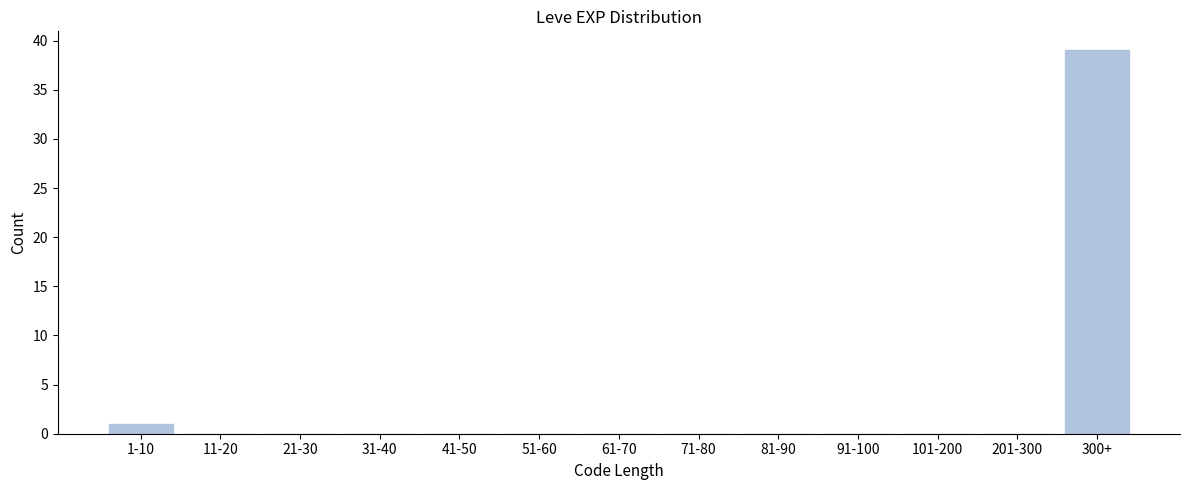

Reading left to right, transcribe all the data shown in this chart.

1-10=1	11-20=0	21-30=0	31-40=0	41-50=0	51-60=0	61-70=0	71-80=0	81-90=0	91-100=0	101-200=0	201-300=0	300+=39